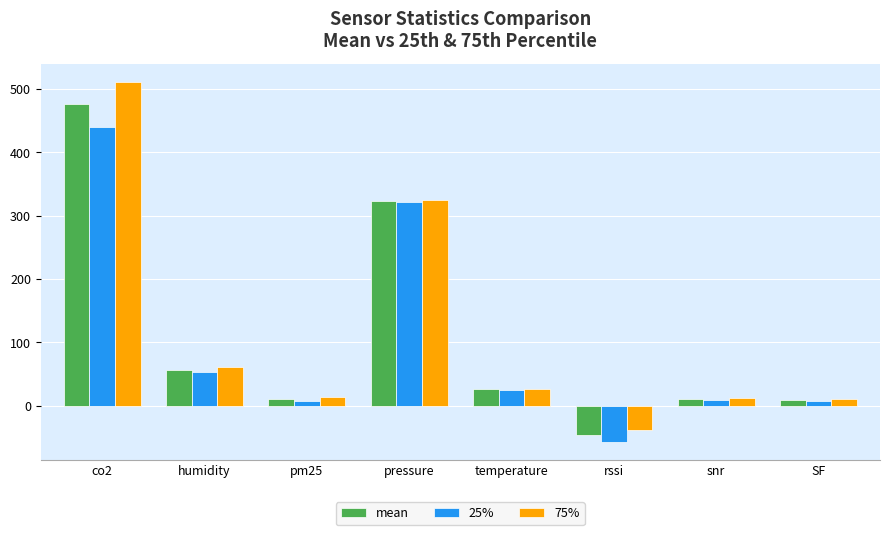

At which label is mean closest to 214?

pressure